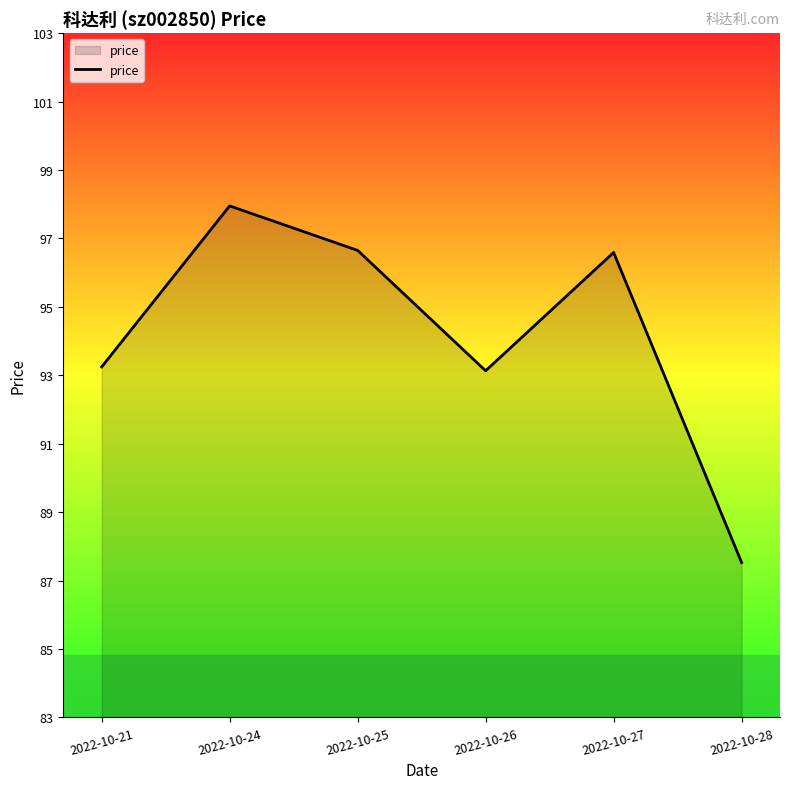

Reading left to right, extract all data points from this chart.

93.3	97.9	96.6	93.2	96.5	87.8